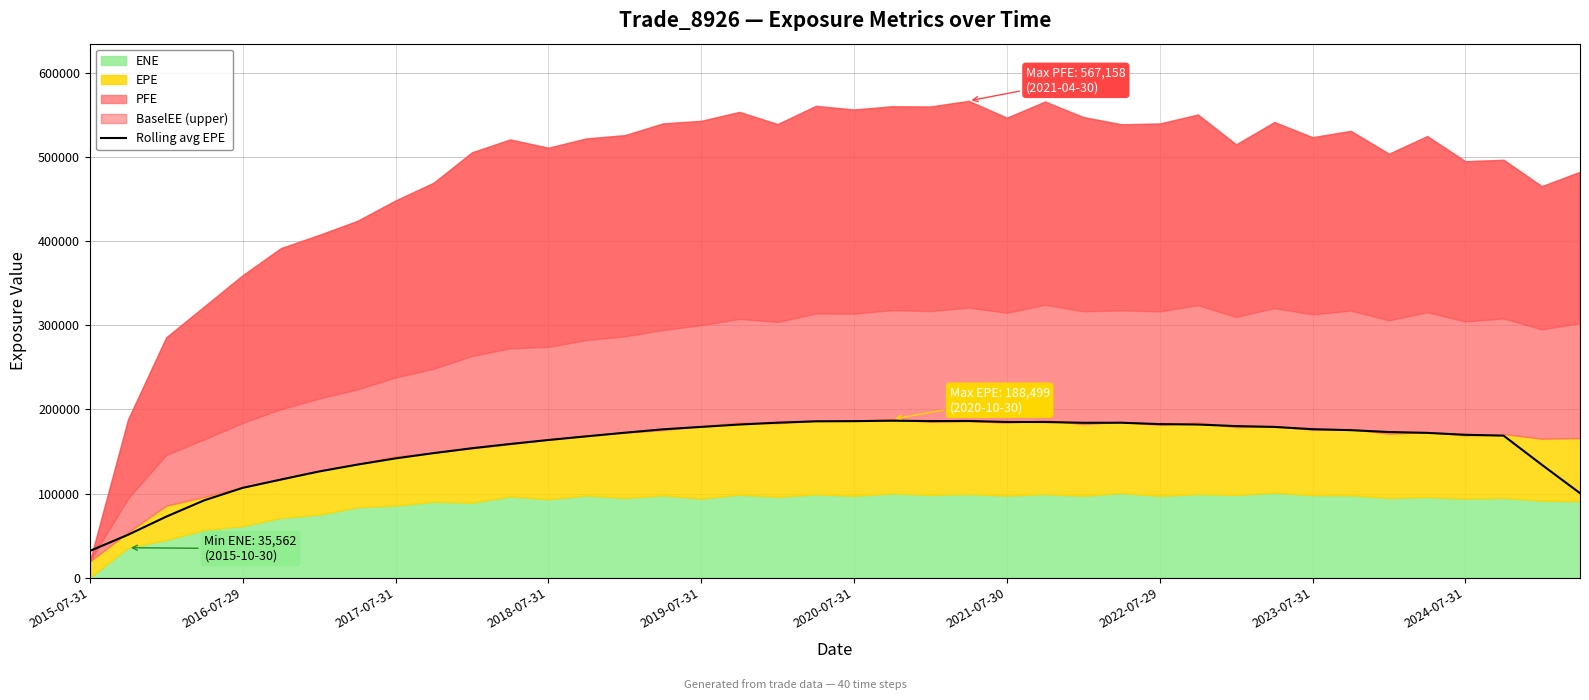

Rank the categories by value from highest to lowest.

21, 23, 22, 20, 19, 24, 25, 18, 27, 26, 28, 29, 17, 30, 16, 31, 32, 15, 33, 34, 14, 35, 36, 37, 13, 12, 11, 10, 2024-07-31, 2023-07-31, 2022-07-29, 38, 2021-07-30, 2020-07-31, 2019-07-31, 39, 2018-07-31, 2017-07-31, 2016-07-29, 2015-07-31